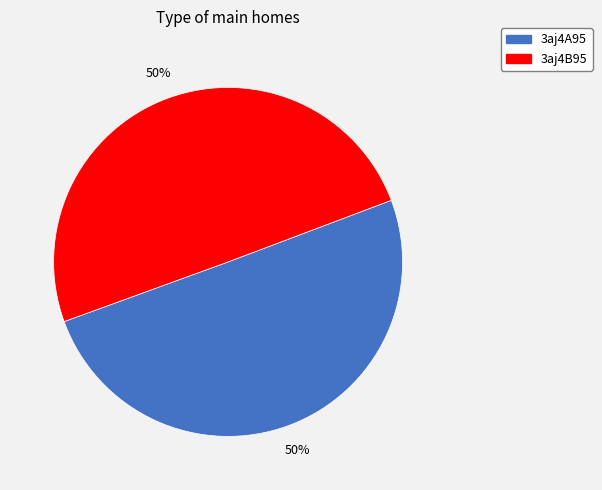

True or false: 3aj4A95 accounts for 50% of the total.

True